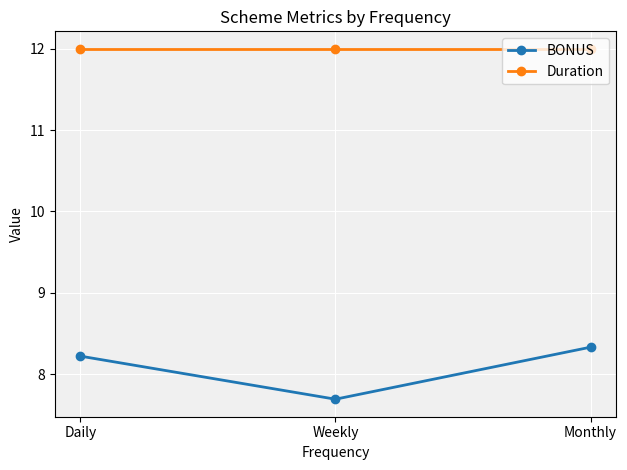

Which category has the lowest value across all series?

Weekly